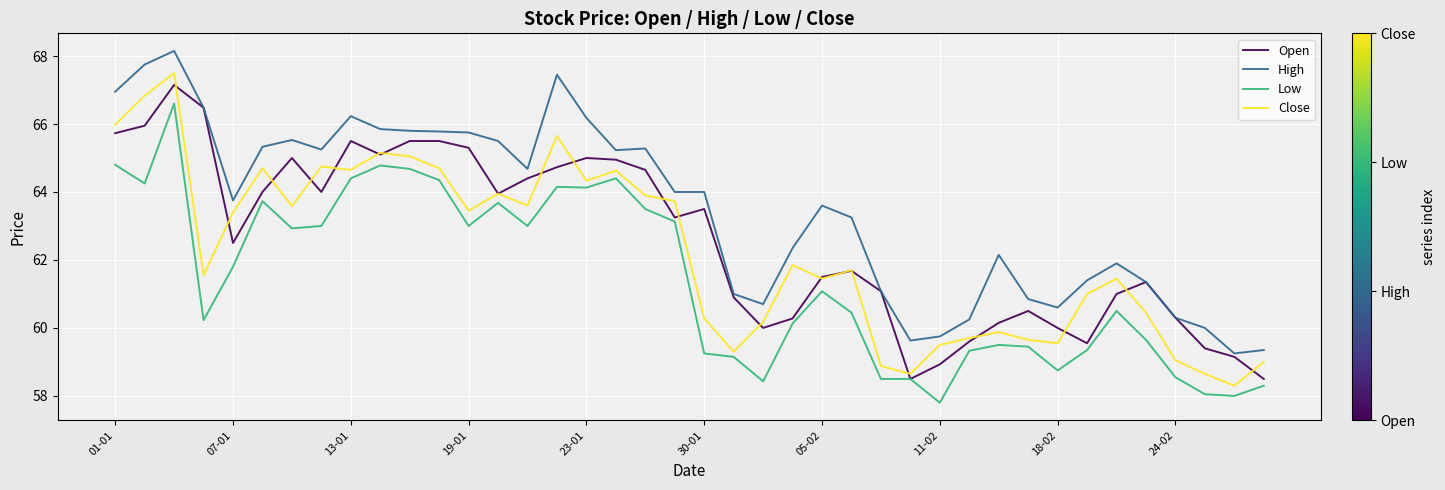

True or false: Low has more than 1 points higher than both neighbors.

True